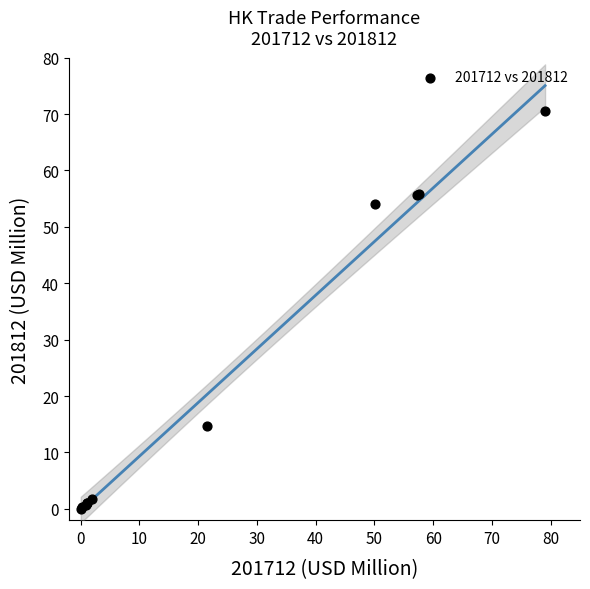

What Y value in the scatter plot is closest to 35?

54.1